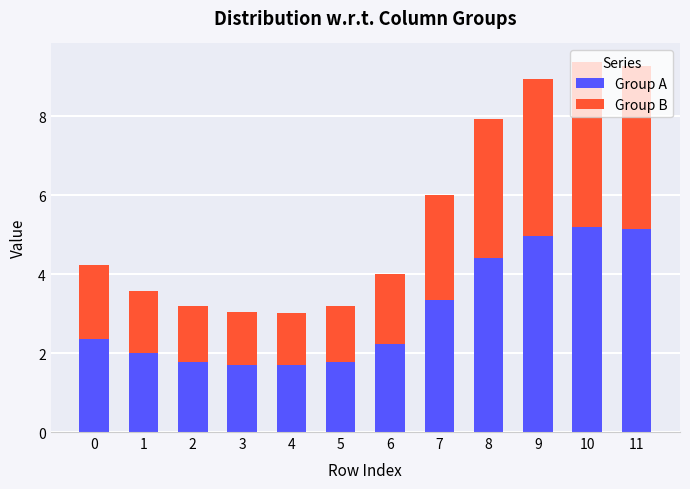

The value of Group A at 8 is 4.4. True or false?

True